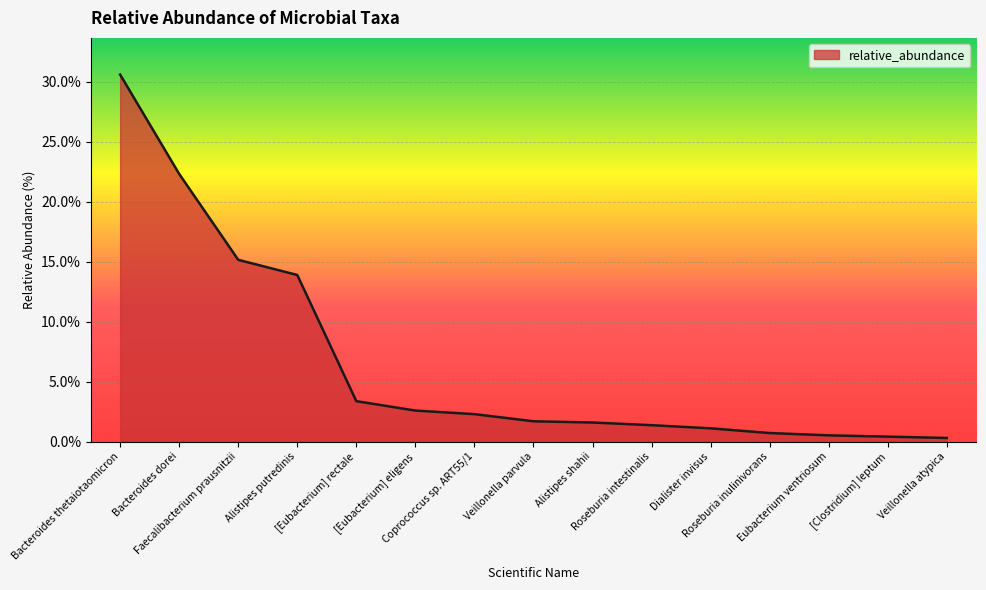

Approximately how many times larger is the value at Roseburia inulinivorans compared to Alistipes putredinis?

0.1